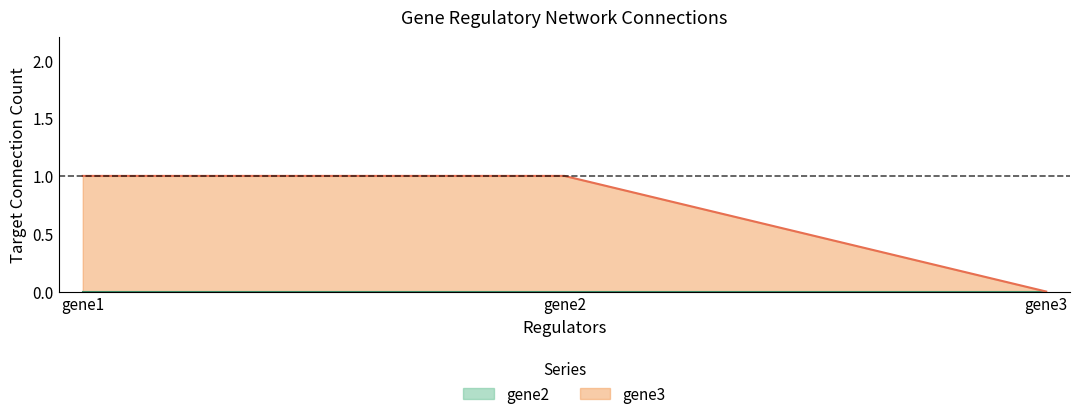

Rank the categories by value from highest to lowest.

gene1, gene2, gene3